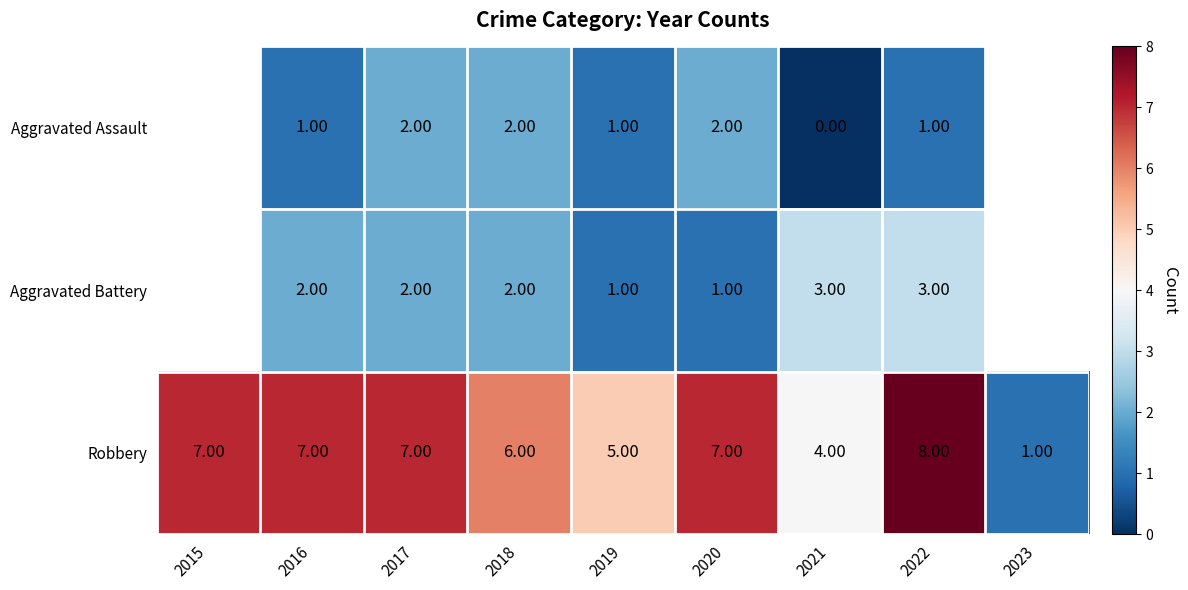

Rank the series at 2016 from highest to lowest value.

Robbery, Aggravated Battery, Aggravated Assault